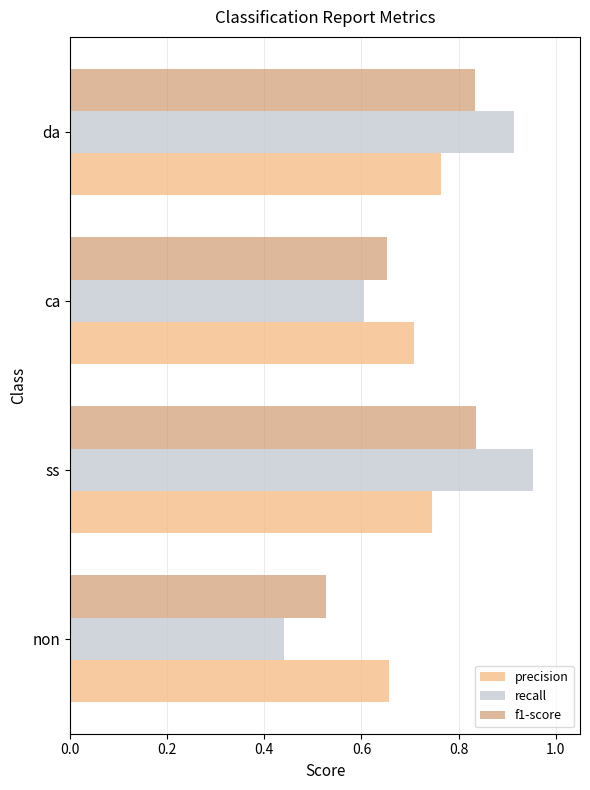

Where is precision nearest to the value 0?

non